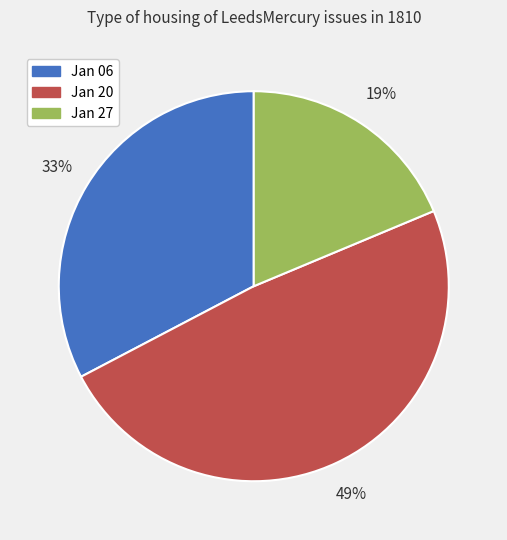

Is there a majority slice in this chart?

No